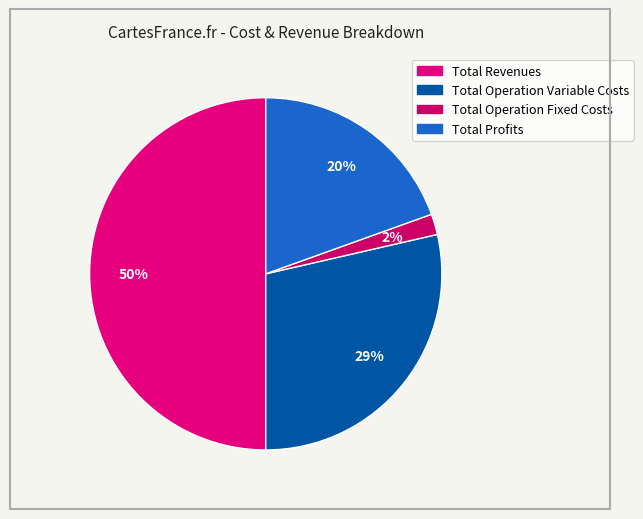

How many slices are in this pie chart?

4